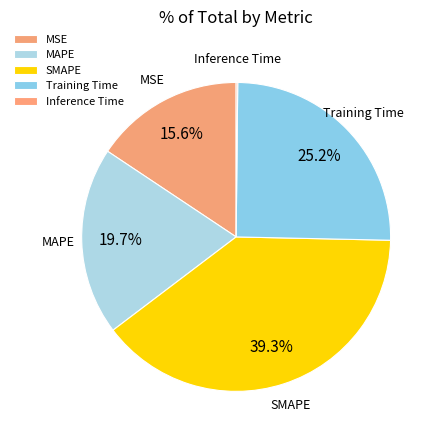

Is the sum of MSE and SMAPE greater than half?

Yes